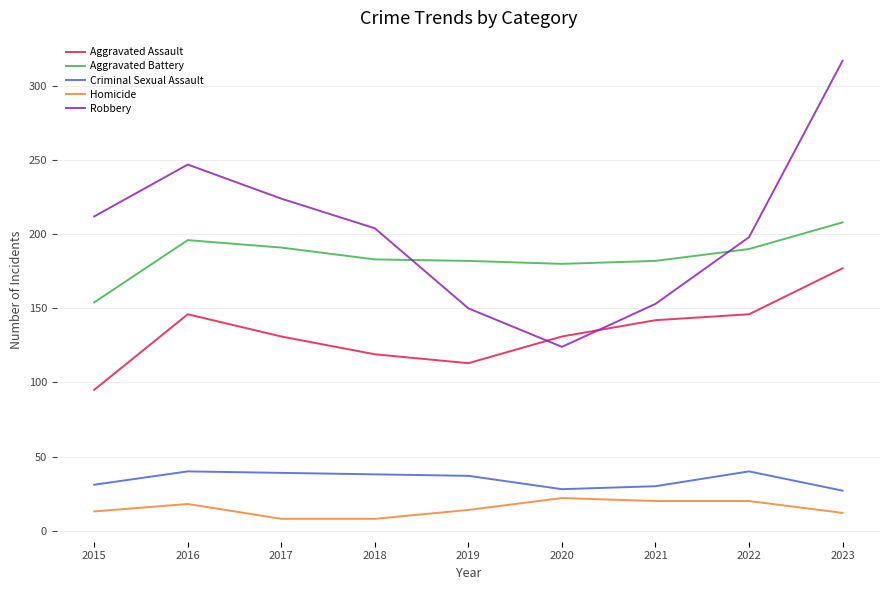

At which category is the sum across all series the highest?

2023